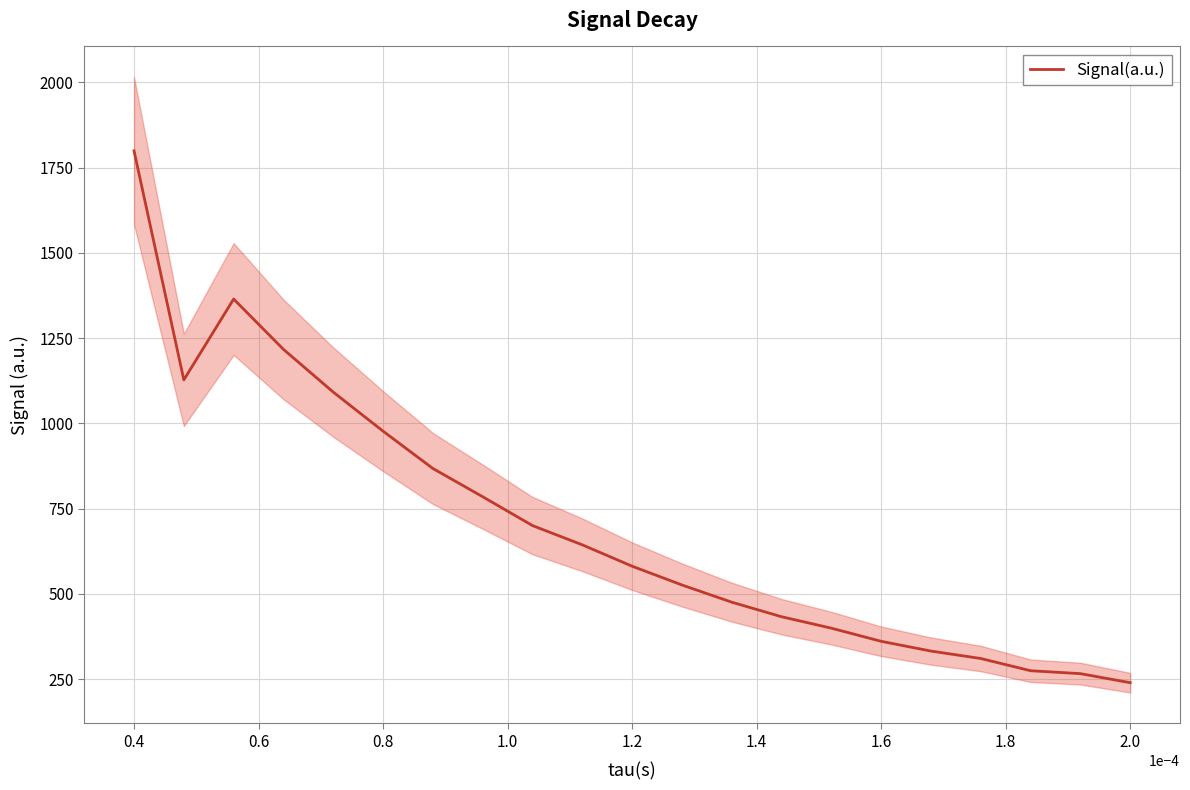

How many lines are shown in the chart?

1